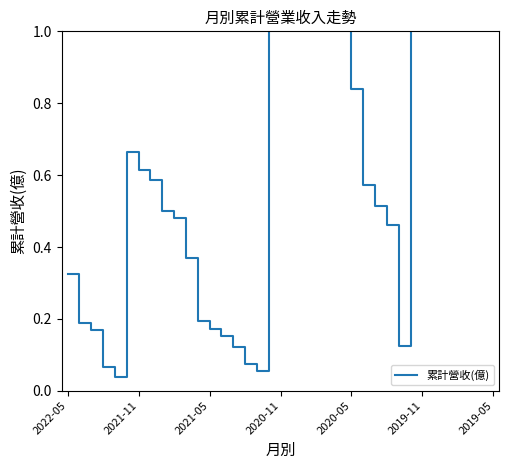

What is the value of the 26th point from the left?

0.6